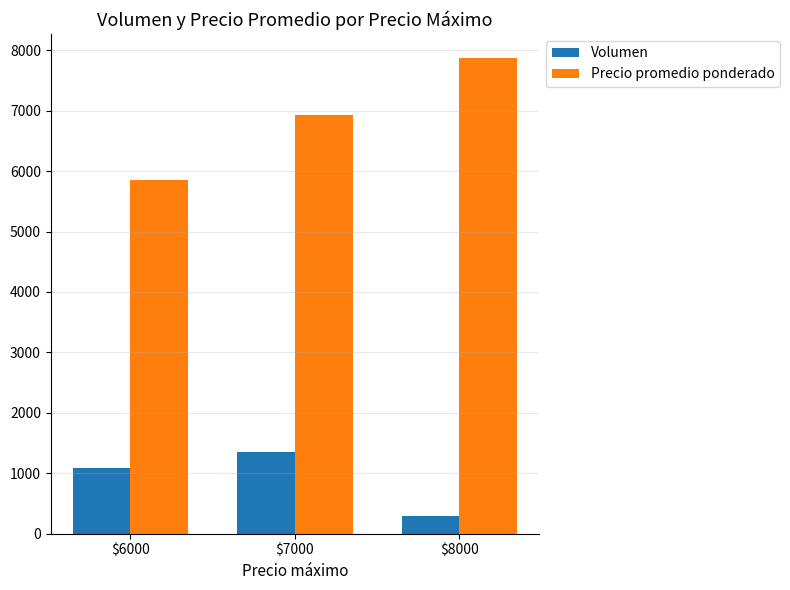

Is it true that Volumen equals 376 at $6000?

False